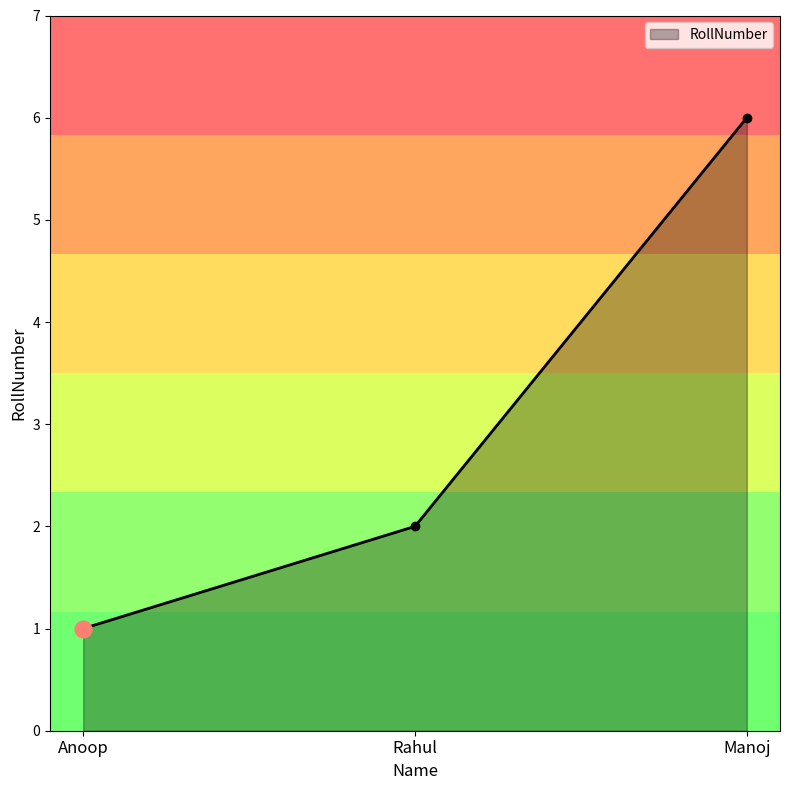

What is the ratio of the value at Manoj to the value at Rahul?

3.0